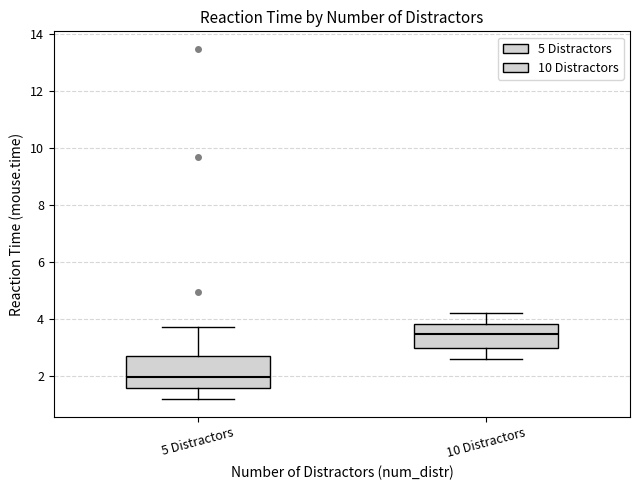

Comparing the boxes themselves (not the whiskers), which one is the tallest?

5 Distractors